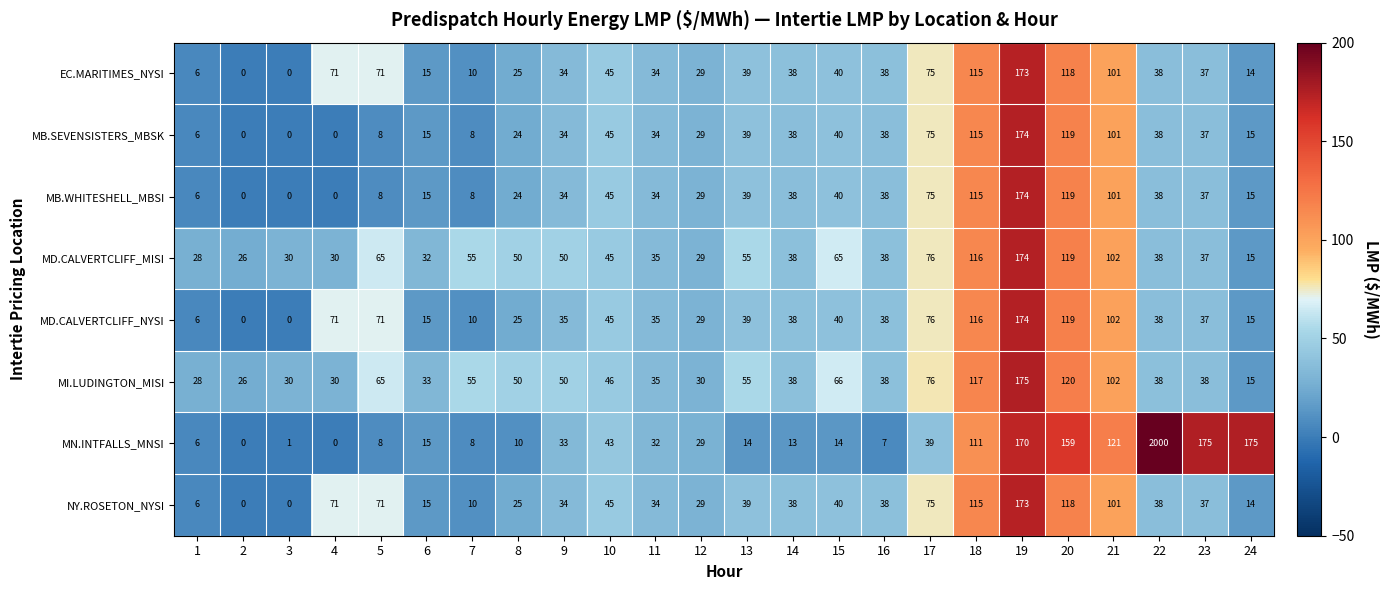

Which label corresponds to the largest value in the chart?

22